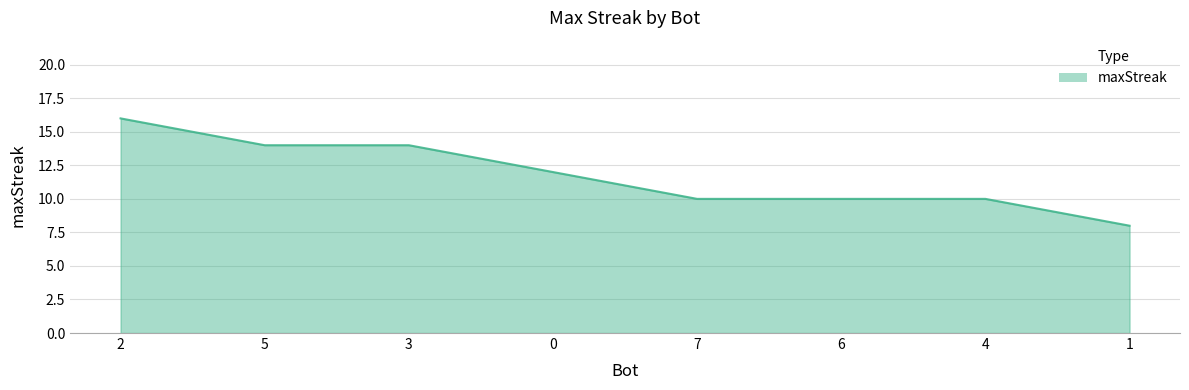

Count the values in the range 10 to 14.

6